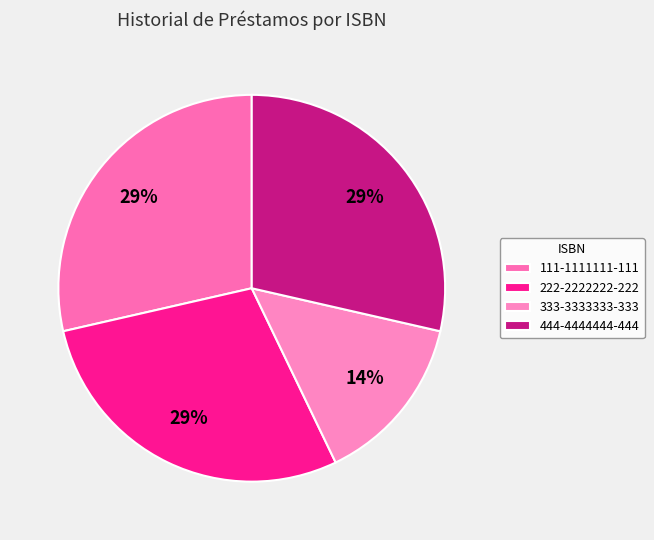

Count the number of slices in the pie.

4